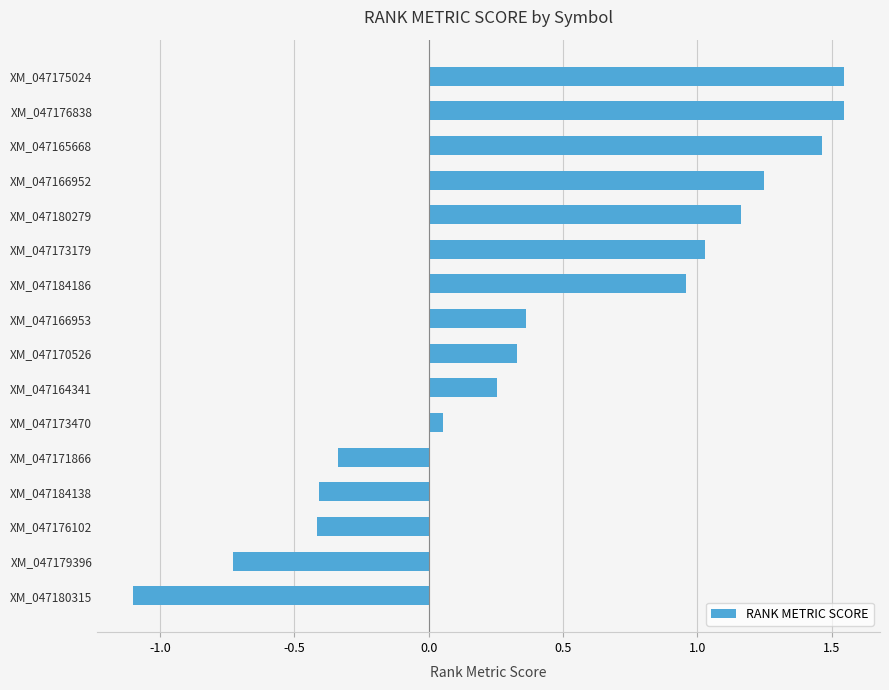

What is the difference between the second highest and minimum values?

2.7